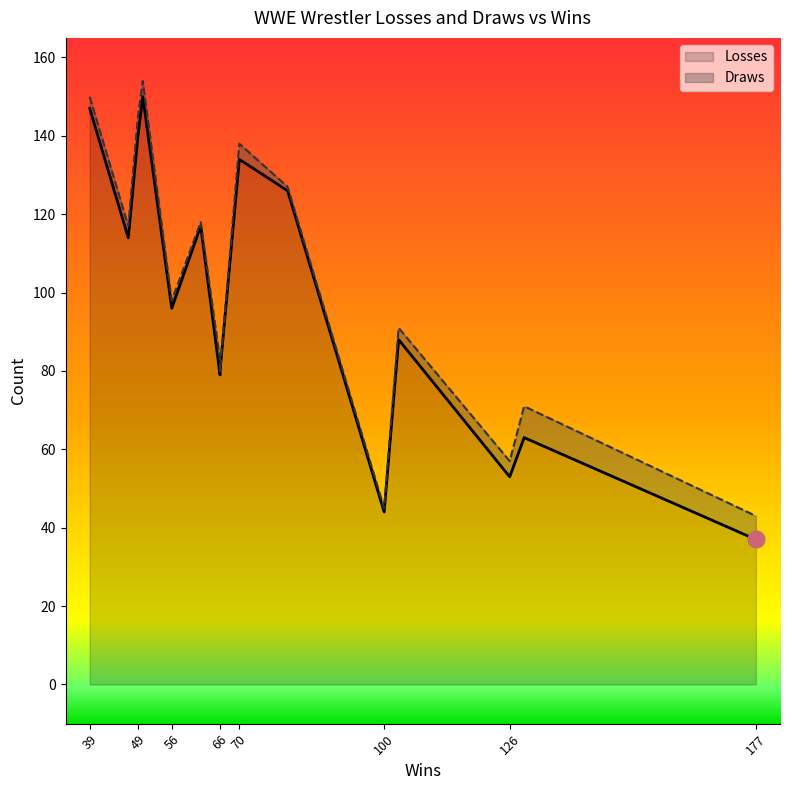

What is the difference between the maximum and minimum values in the Draws series?

8